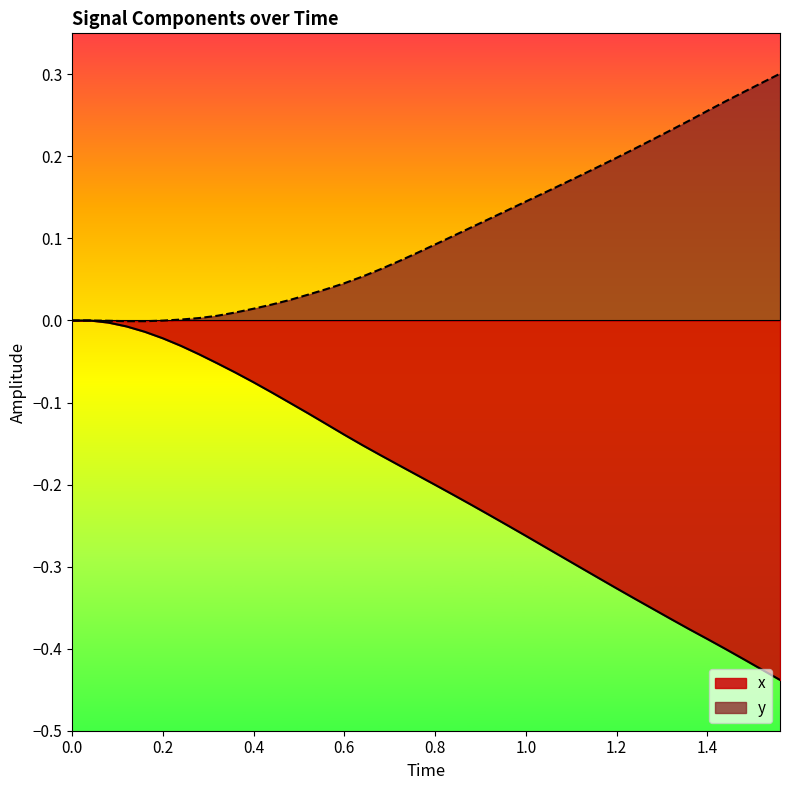

Reading right to left, extract all data points from this chart.

x: -0.4	-0.4	-0.4	-0.4	-0.4	-0.4	-0.4	-0.4	-0.3	-0.3	-0.3	-0.3	-0.3	-0.3	-0.3	-0.2	-0.2	-0.2	-0.2	-0.2	-0.2	-0.2	-0.2	-0.2	-0.1	-0.1	-0.1	-0.1	-0.1	-0.1	-0.1	-0.1	-0.0	-0.0	-0.0	-0.0	-0.0	-0.0	0.0	0.0
y: 0.3	0.3	0.3	0.3	0.3	0.2	0.2	0.2	0.2	0.2	0.2	0.2	0.2	0.2	0.1	0.1	0.1	0.1	0.1	0.1	0.1	0.1	0.1	0.1	0.0	0.0	0.0	0.0	0.0	0.0	0.0	0.0	0.0	0.0	-0.0	-0.0	-0.0	-0.0	0.0	0.0